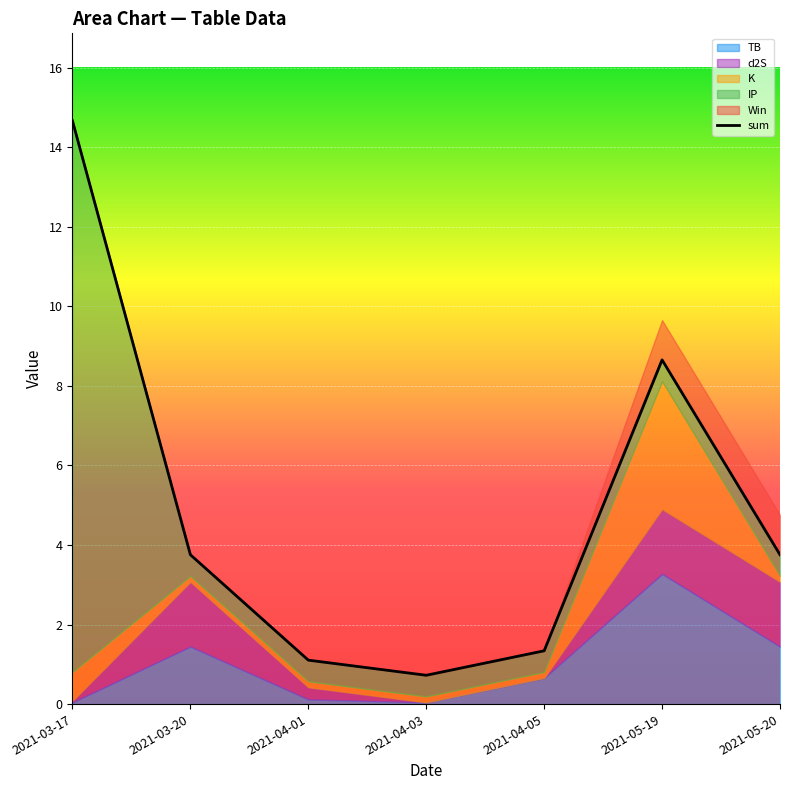

How many lines are shown in the chart?

1